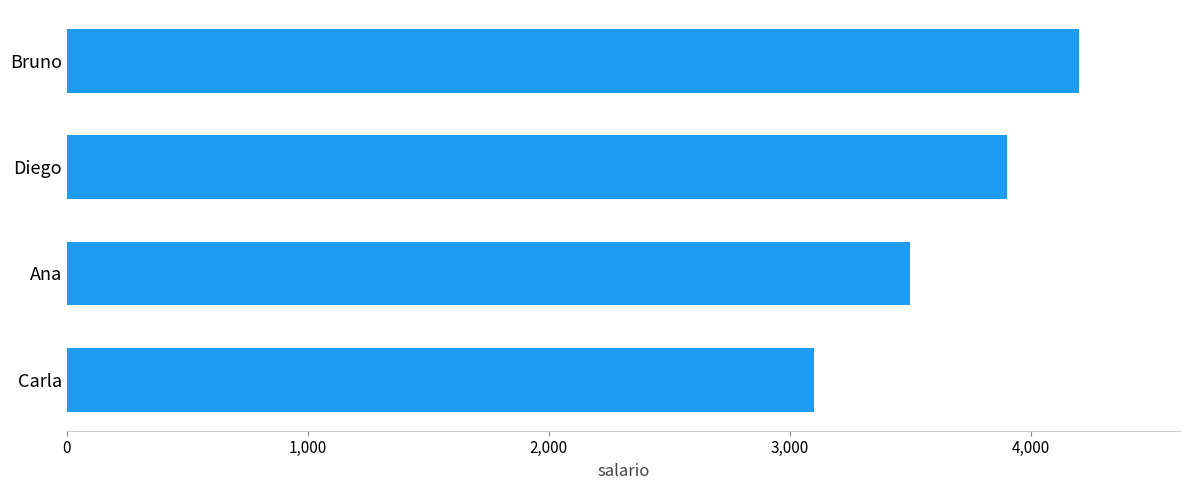

Reading bottom to top, transcribe all the data shown in this chart.

Carla=3100	Ana=3500	Diego=3900	Bruno=4200